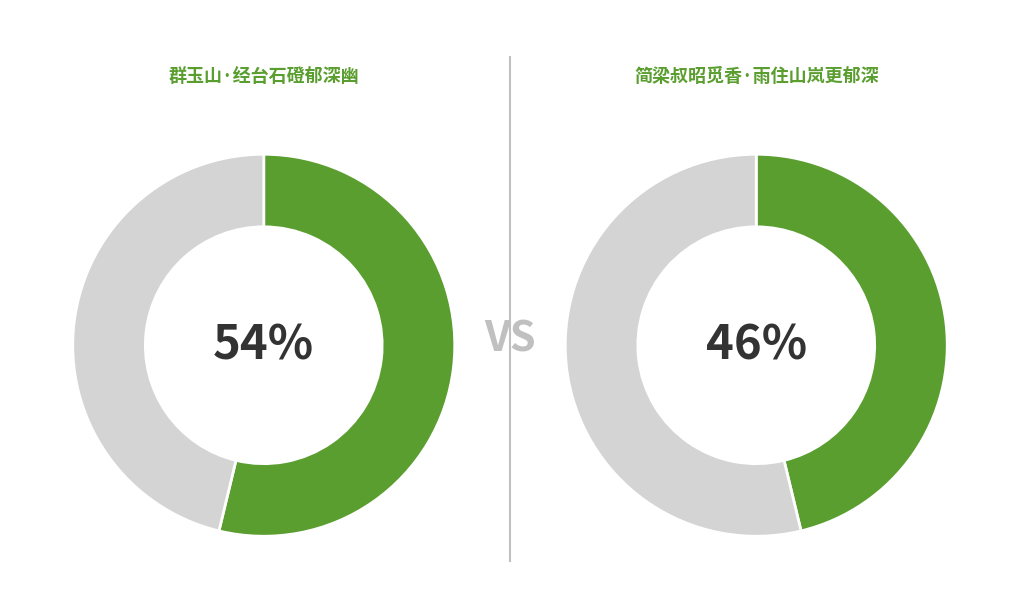

To the nearest percent, what portion does 群玉山·经台石磴郁深幽 represent?

54%